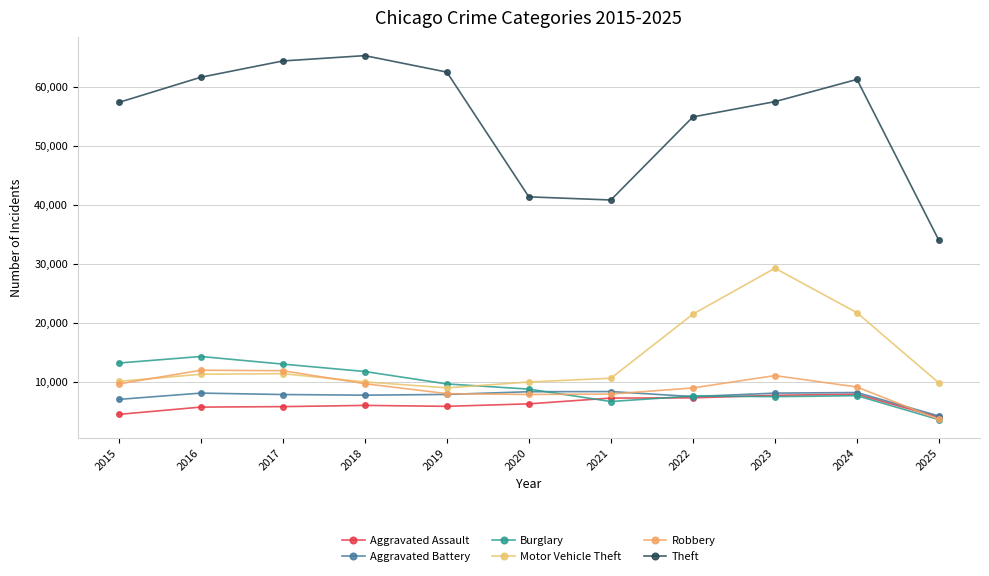

How many series are shown in this chart?

6